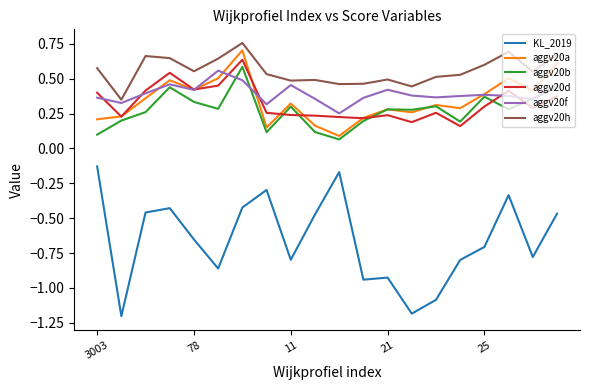

How many lines are shown in the chart?

6